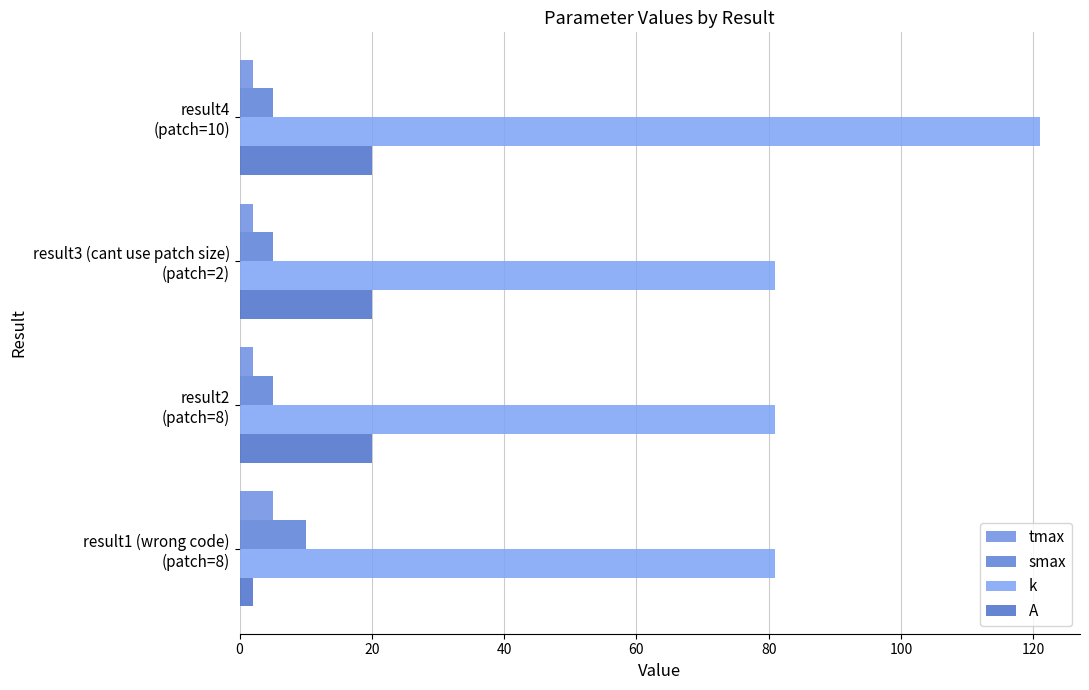

At how many categories does at least one series exceed 3?

4